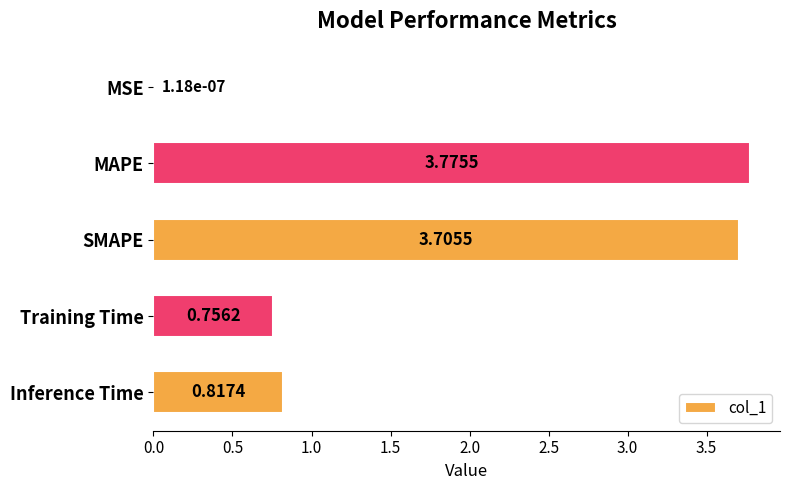

At which label is the value closest to 1?

Inference Time